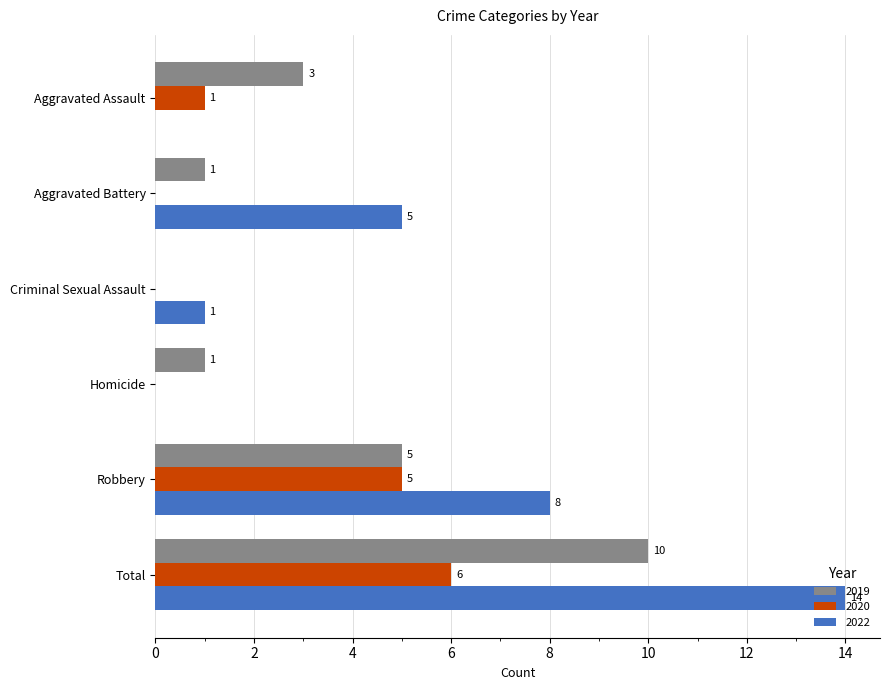

Which series changed the most between Aggravated Assault and Criminal Sexual Assault?

2019